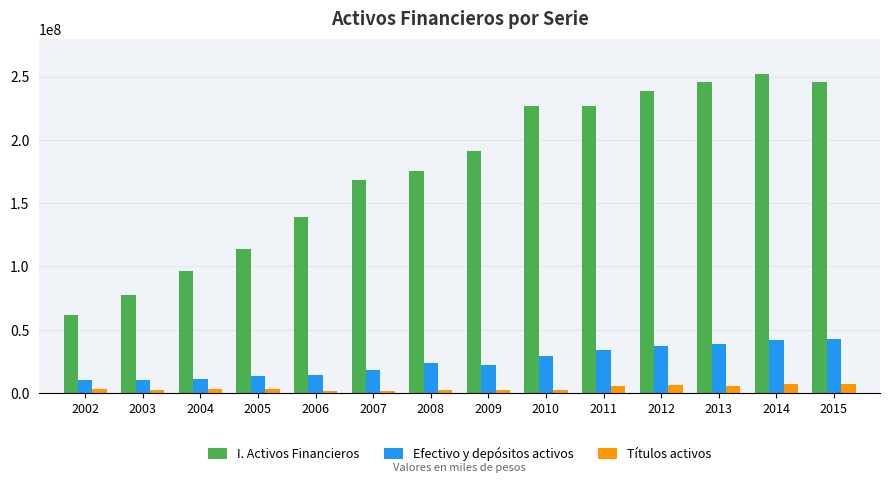

Which label corresponds to the largest value in the chart?

2014